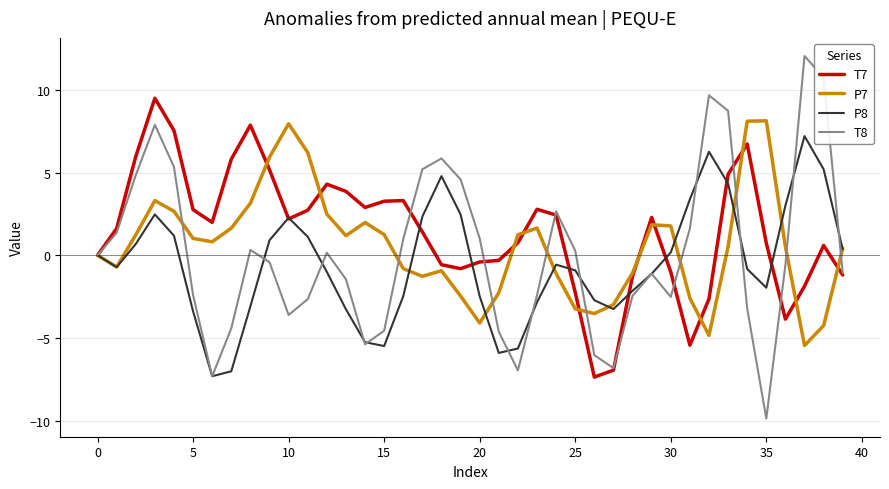

True or false: P8 and T8 intersect in this chart.

True